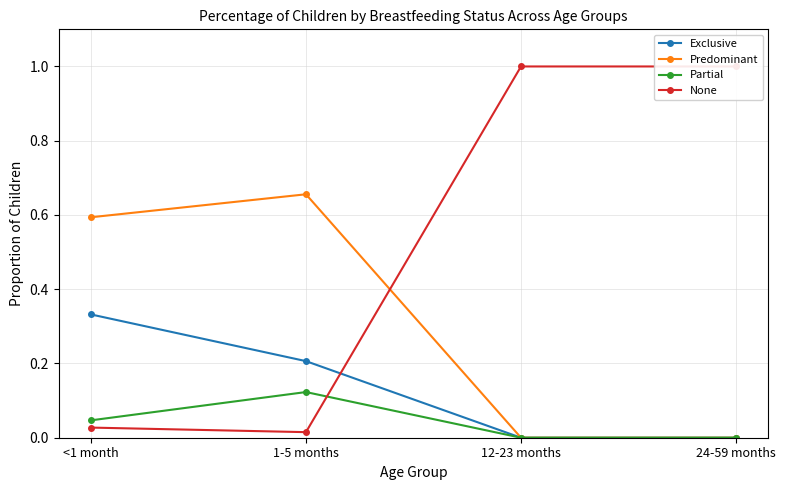

What are all the series names shown in the legend?

Exclusive, Predominant, Partial, None